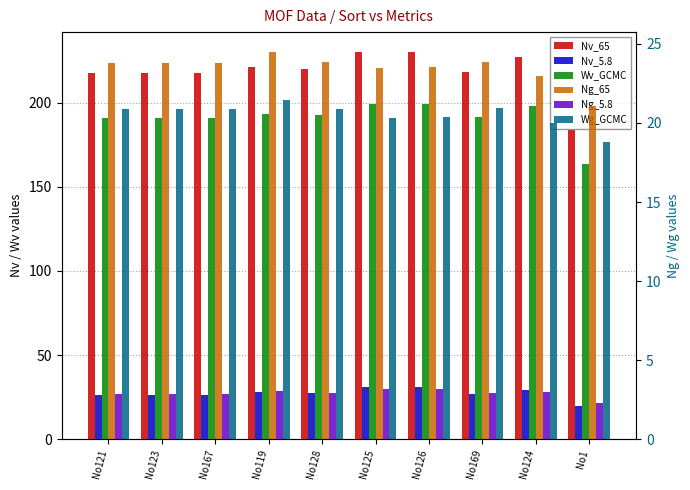

Rank the series at No125 from highest to lowest value.

Nv_65, Wv_GCMC, Nv_5.8, Ng_65, Wg_GCMC, Ng_5.8